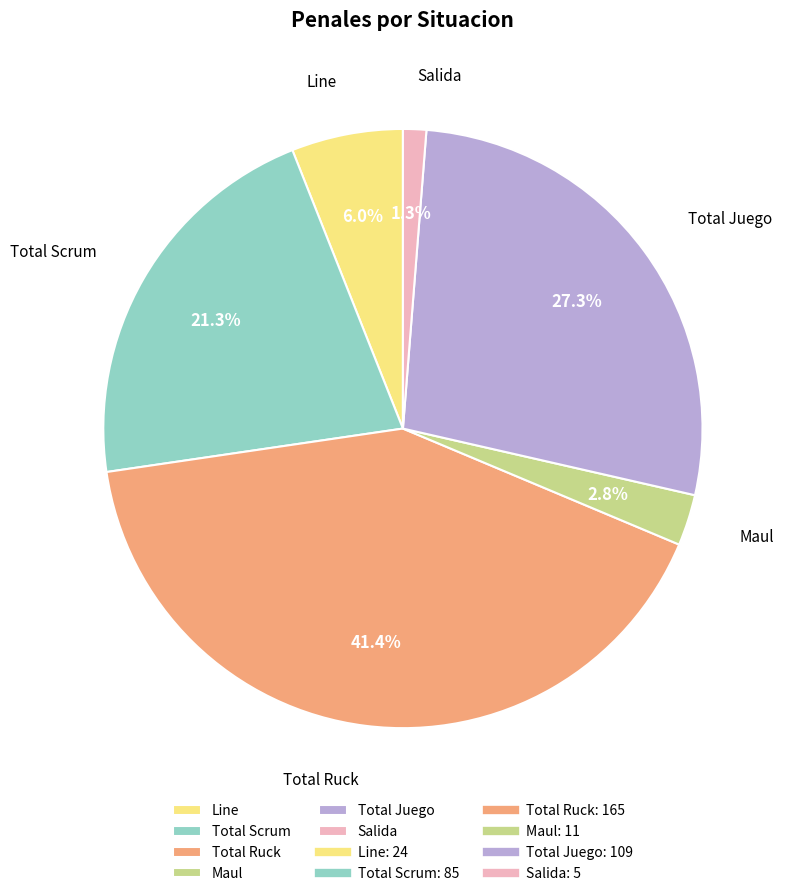

Does Maul account for over 50% of the chart?

No